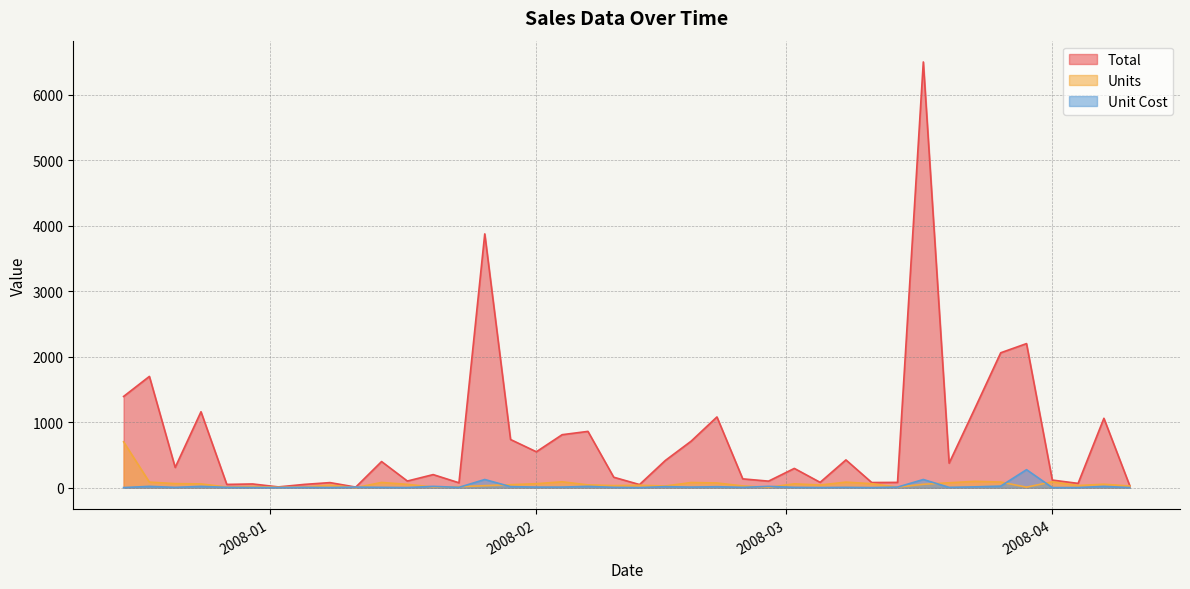

At how many categories does at least one series exceed 2975?

2